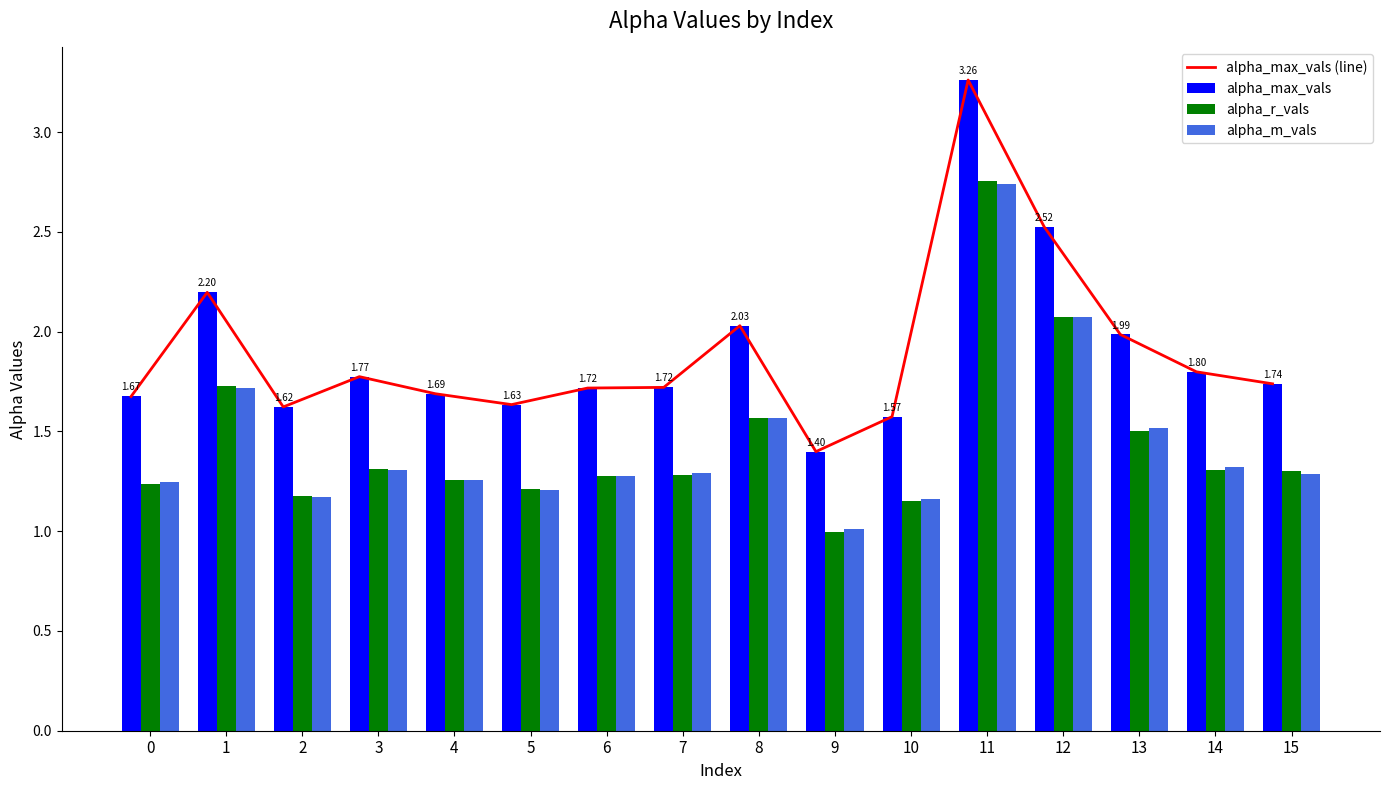

Between 12 and 14, which series saw the biggest shift?

alpha_r_vals